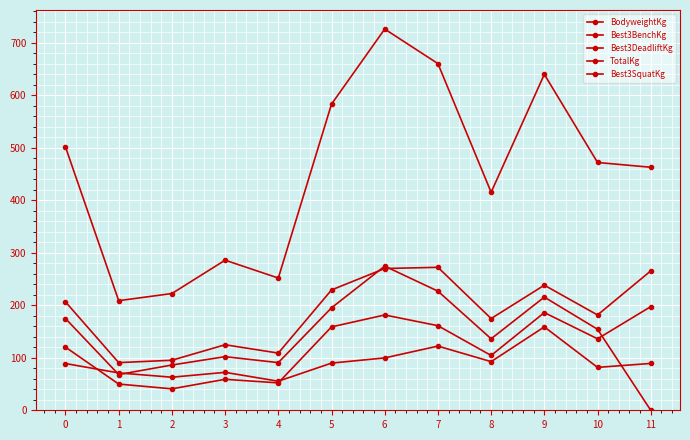

True or false: Best3BenchKg and Best3DeadliftKg intersect in this chart.

False